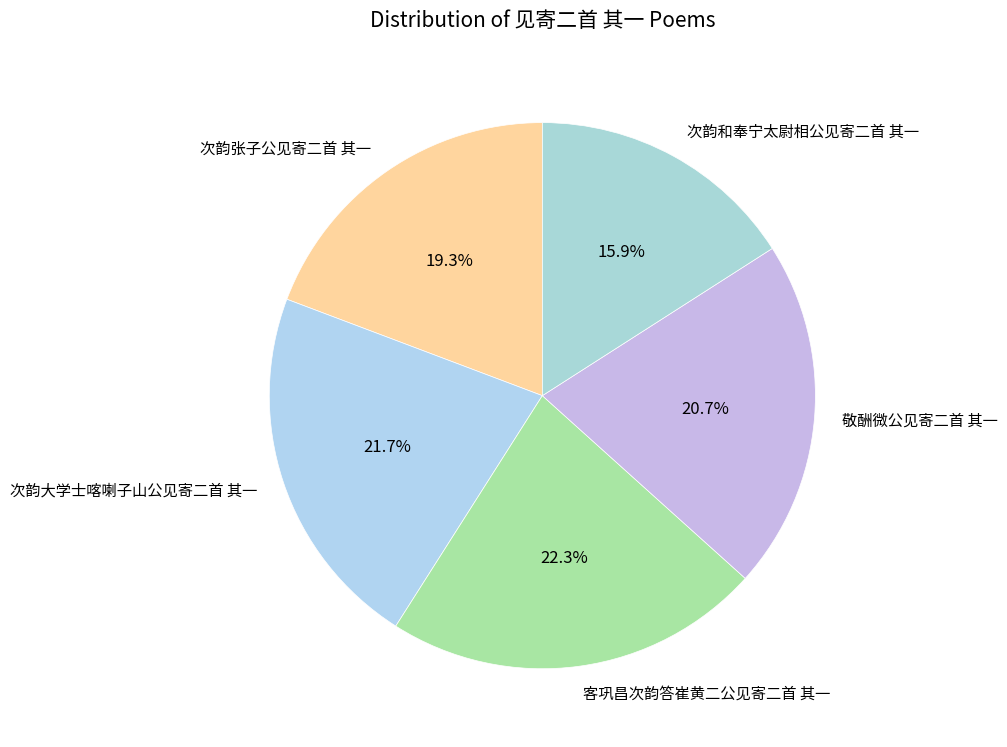

To the nearest percent, what percentage of the pie is 敬酬微公见寄二首 其一?

21%